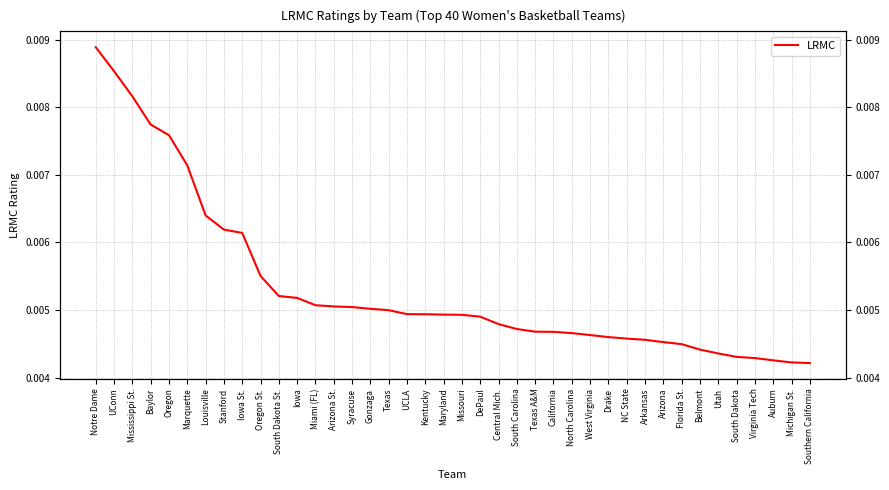

Does the chart display data point markers on the line(s)?

No